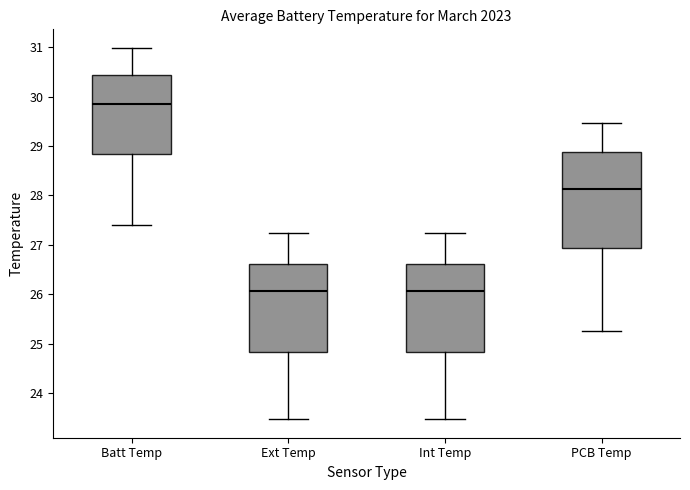

Reading left to right, transcribe this box plot: for each box, give where its median line is, the range the box spans, and where its two whiskers end, as read against the y-axis. The values are not printed on the chart, so give them approximately, as read against the axis.

Batt Temp: median 29.8, box 28.8 to 30.4, whiskers 27.4 to 31.0
Ext Temp: median 26.1, box 24.8 to 26.6, whiskers 23.5 to 27.2
Int Temp: median 26.1, box 24.8 to 26.6, whiskers 23.5 to 27.2
PCB Temp: median 28.1, box 26.9 to 28.9, whiskers 25.3 to 29.5